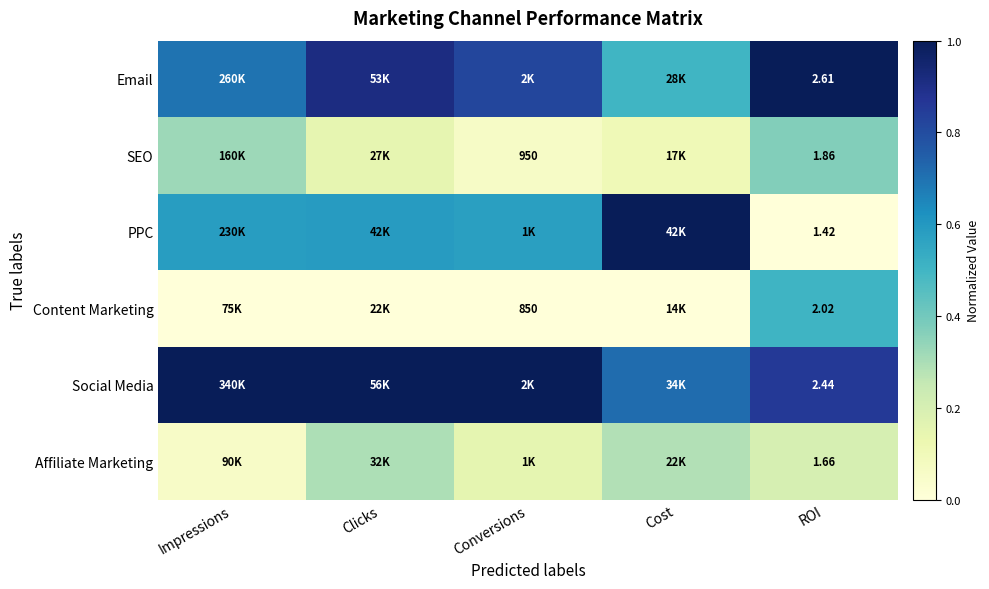

Count the Affiliate Marketing values in the range 0 to 1.

5